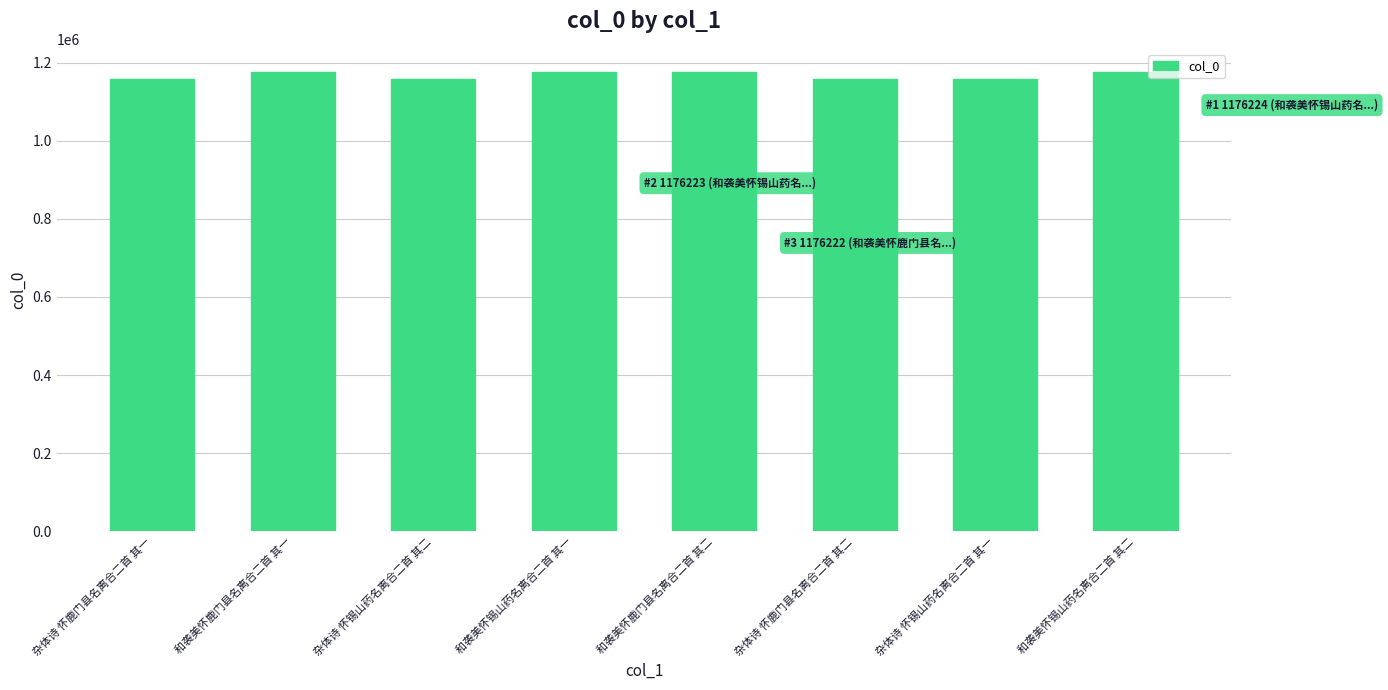

Is it true that the value at 杂体诗 怀鹿门县名离合二首 其二 is 1157940?

True